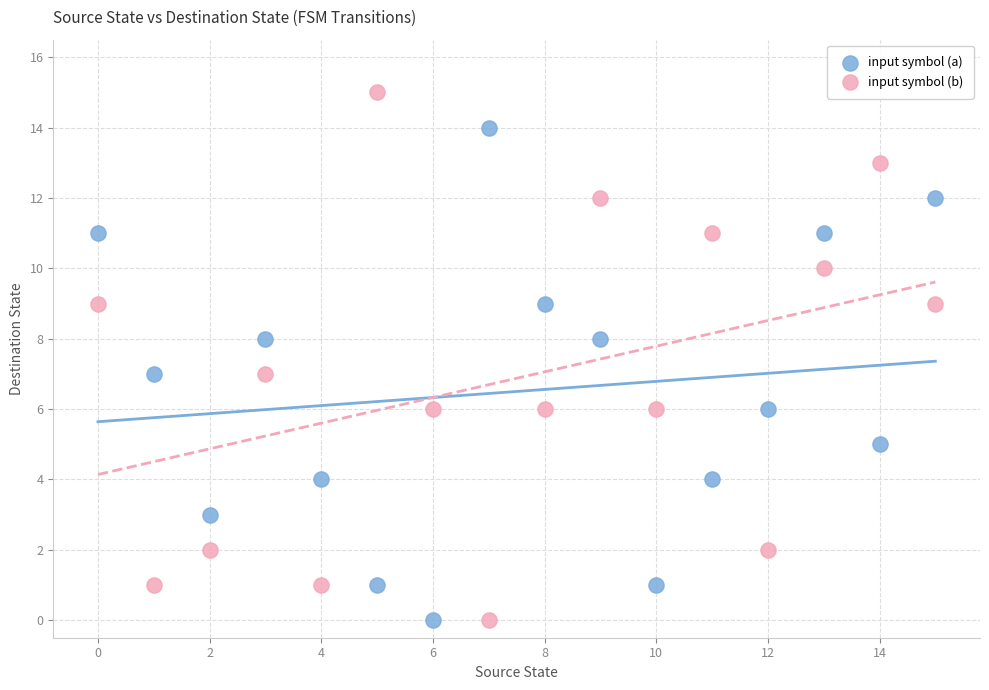

What are all the series names shown in the legend?

input symbol (a), input symbol (b)